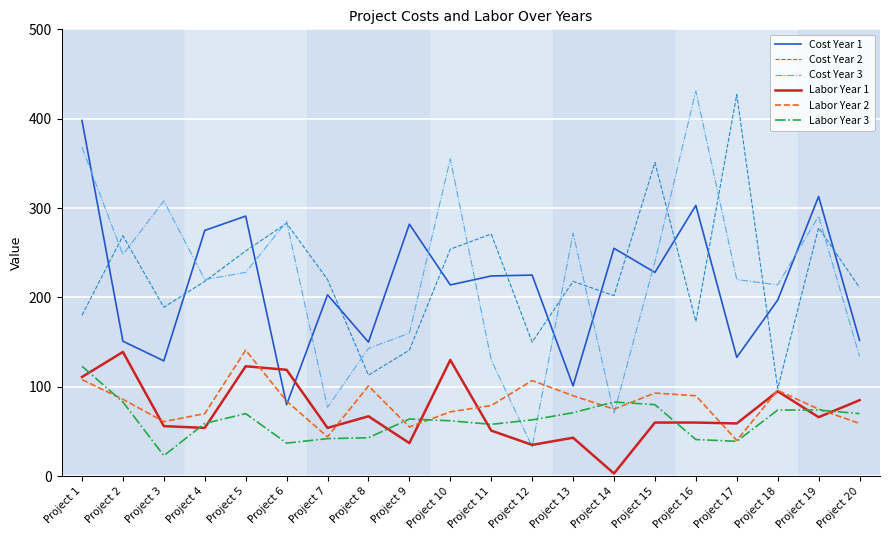

What is the spread (max minus min) of values at Project 16?

390